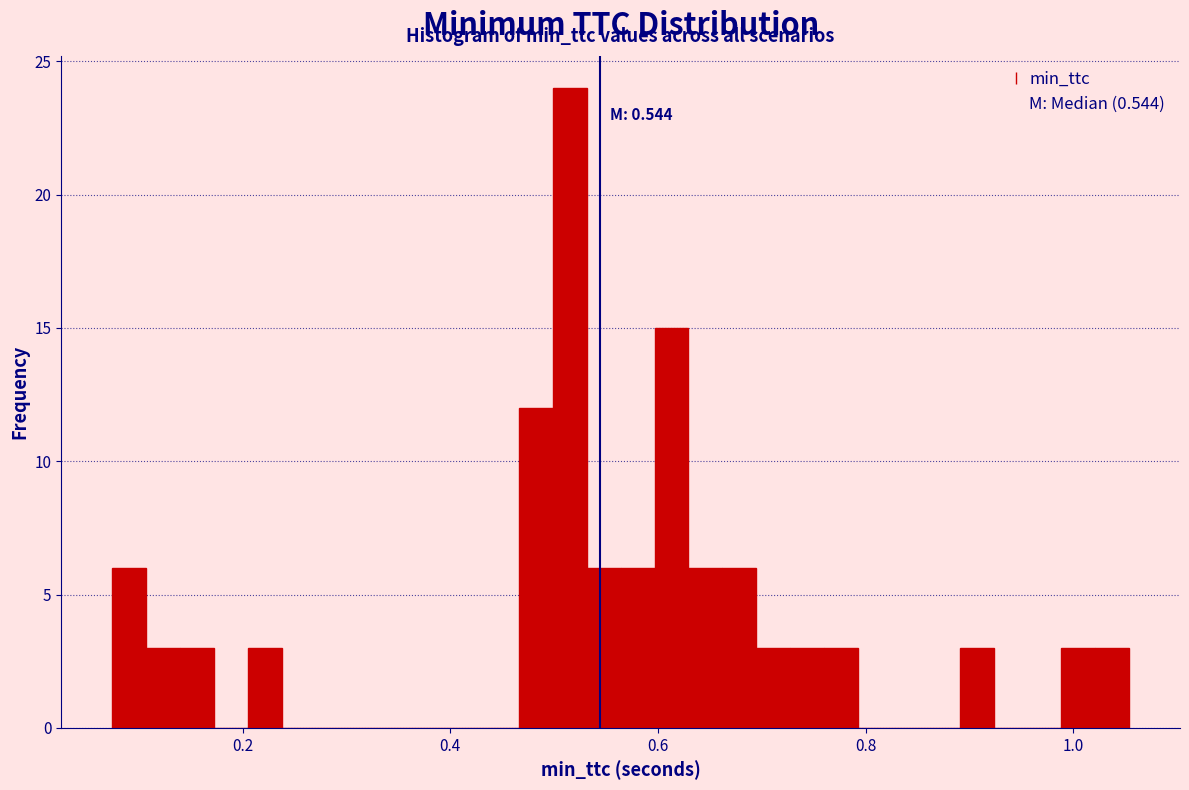

Read against the x-axis, roughly where is the centre of the tallest bar?

0.52